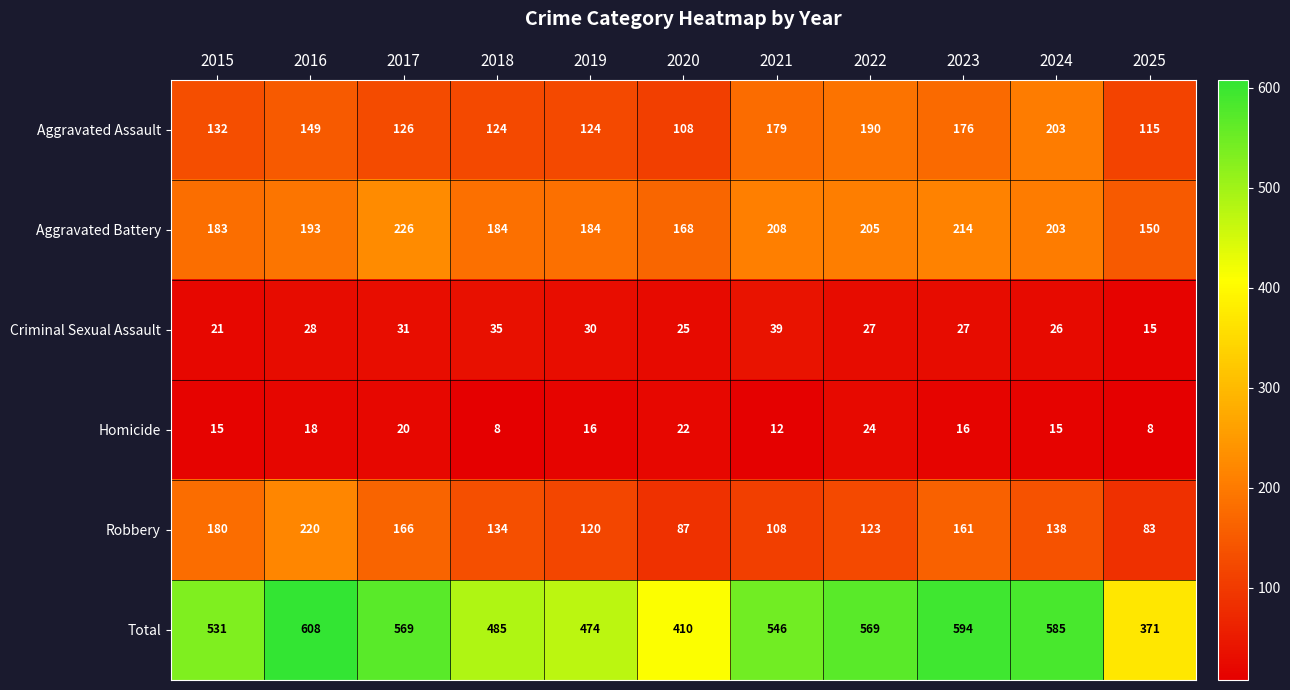

The value of Homicide at 2025 is 2. True or false?

False